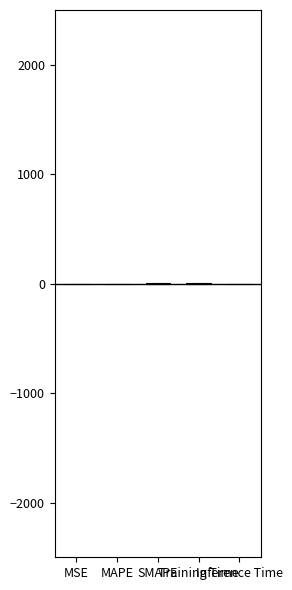

What is the difference between the maximum and minimum values?

2.0